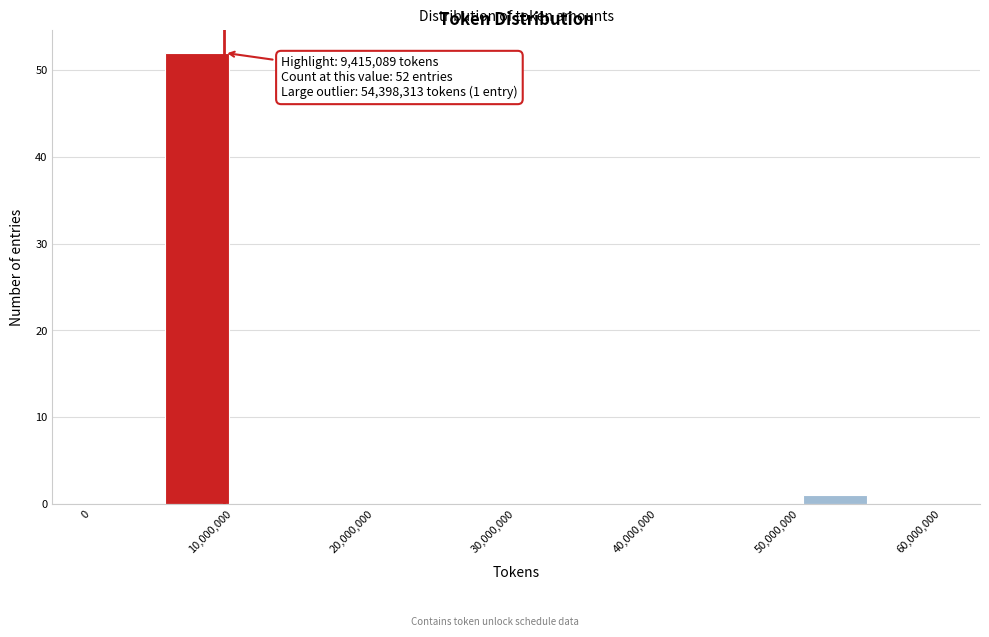

Over which range of the x-axis is the bar tallest?

5000000 to 10000000